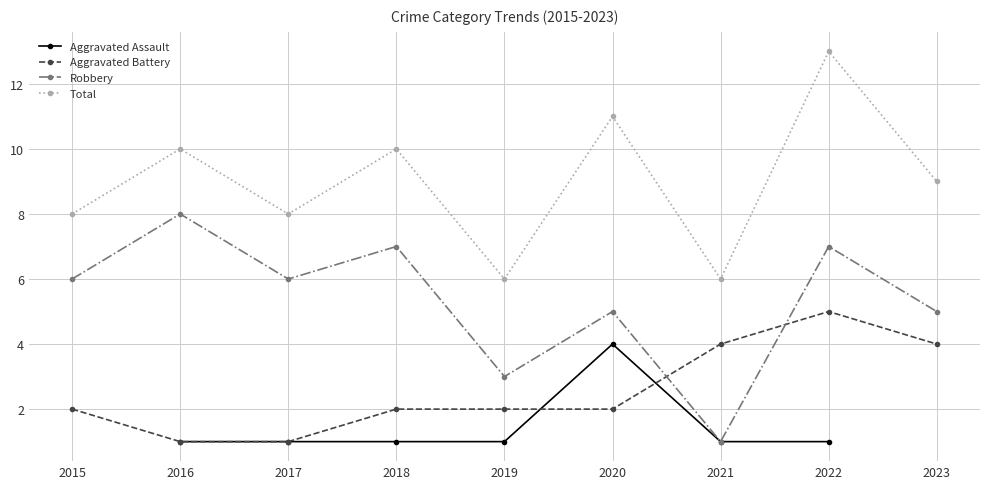

What are all the series names shown in the legend?

Aggravated Assault, Aggravated Battery, Robbery, Total